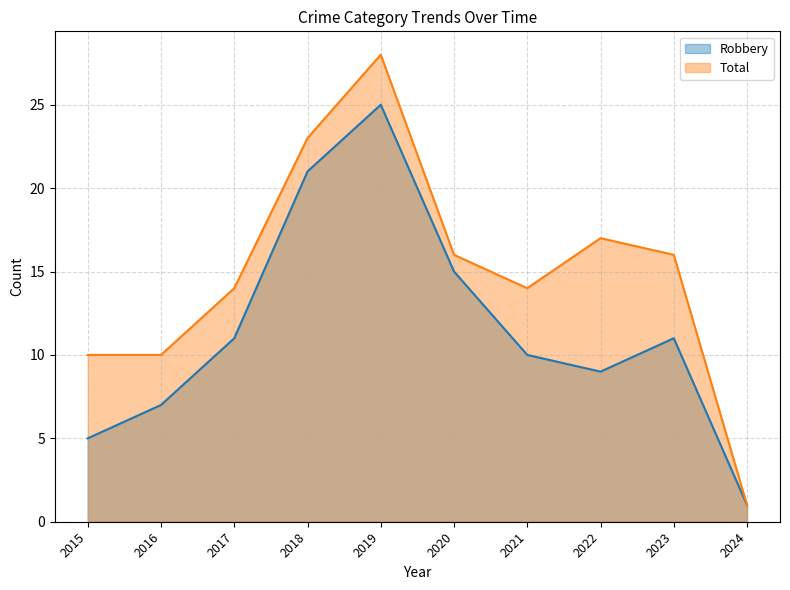

At 2018, list the series in order from smallest to largest.

Robbery, Total